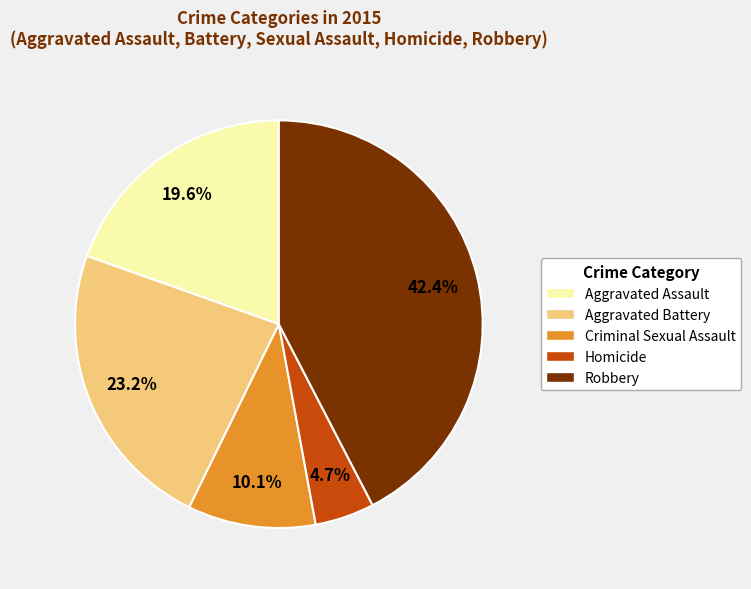

Which category has the biggest portion of the pie?

Robbery